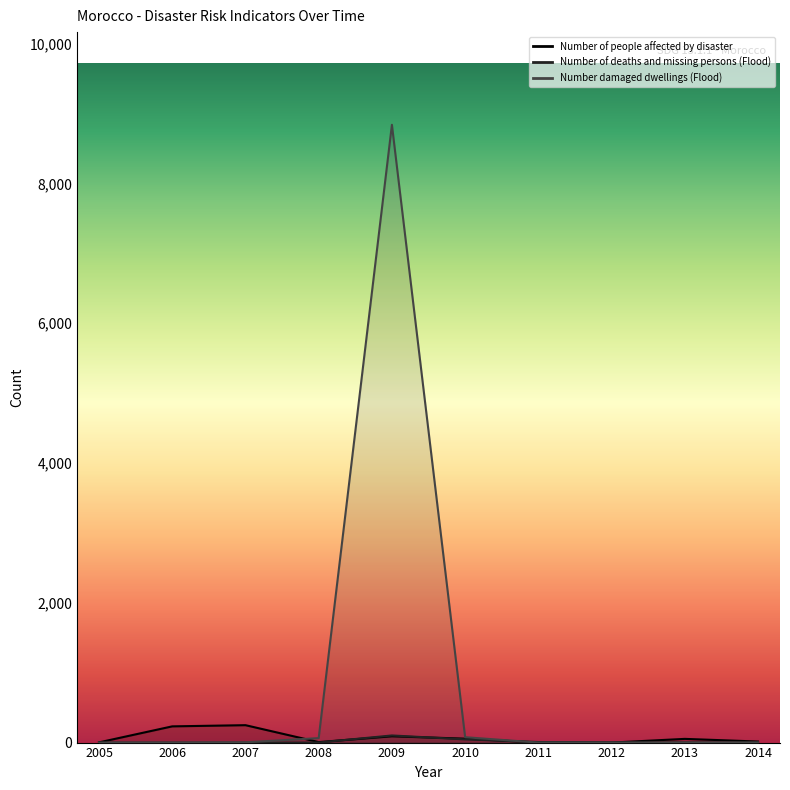

Where do Number of deaths and missing persons (Flood) and Number damaged dwellings (Flood) first cross each other?

2010 and 2011